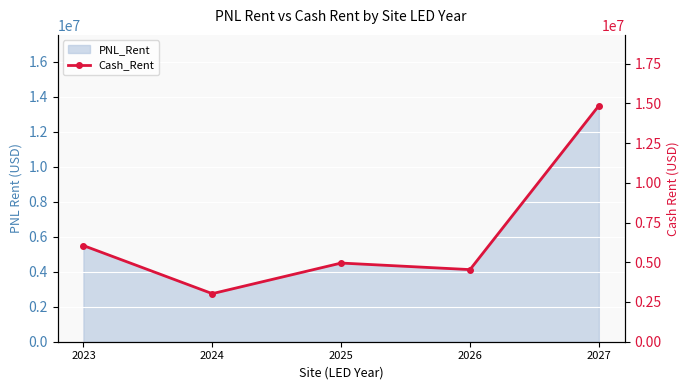

What is the sum of all values?

33412500